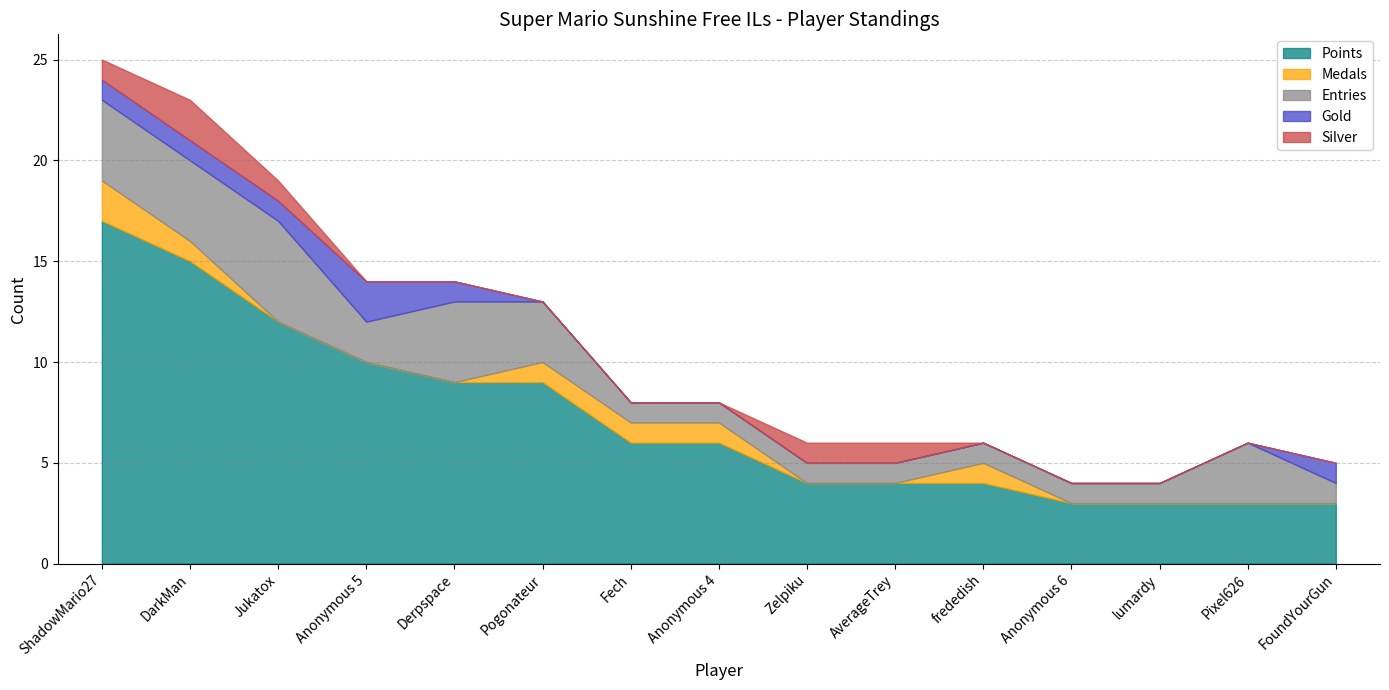

What position from the left is Derpspace?

5